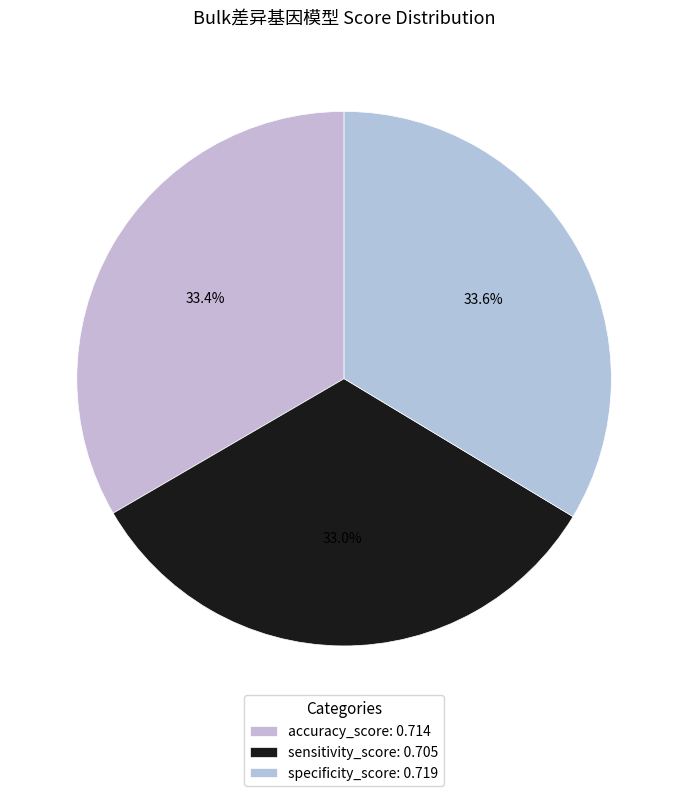

How many slices are in this pie chart?

3